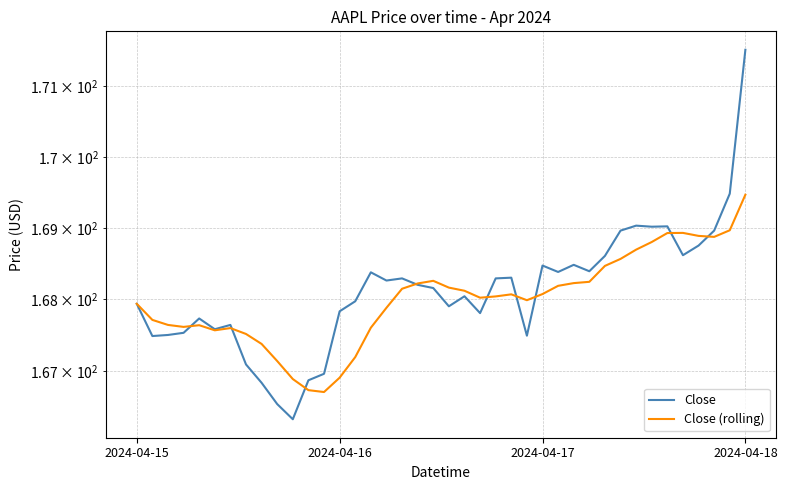

Which series ends up on top after the final intersection of Close and Close (rolling)?

Close